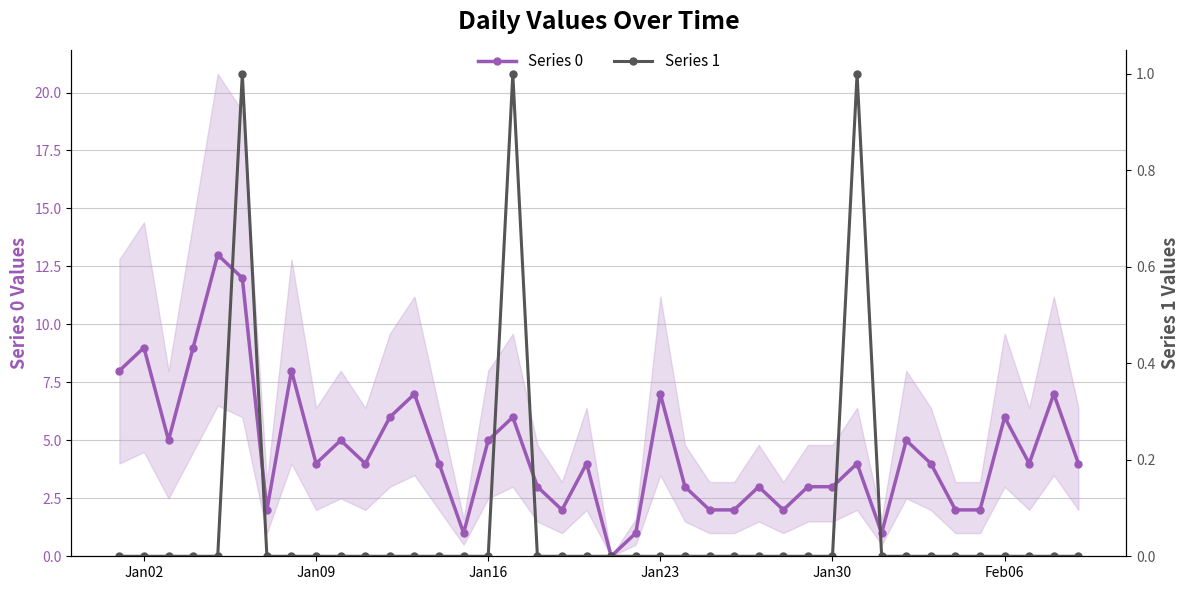

At how many categories does at least one series exceed 1?

36